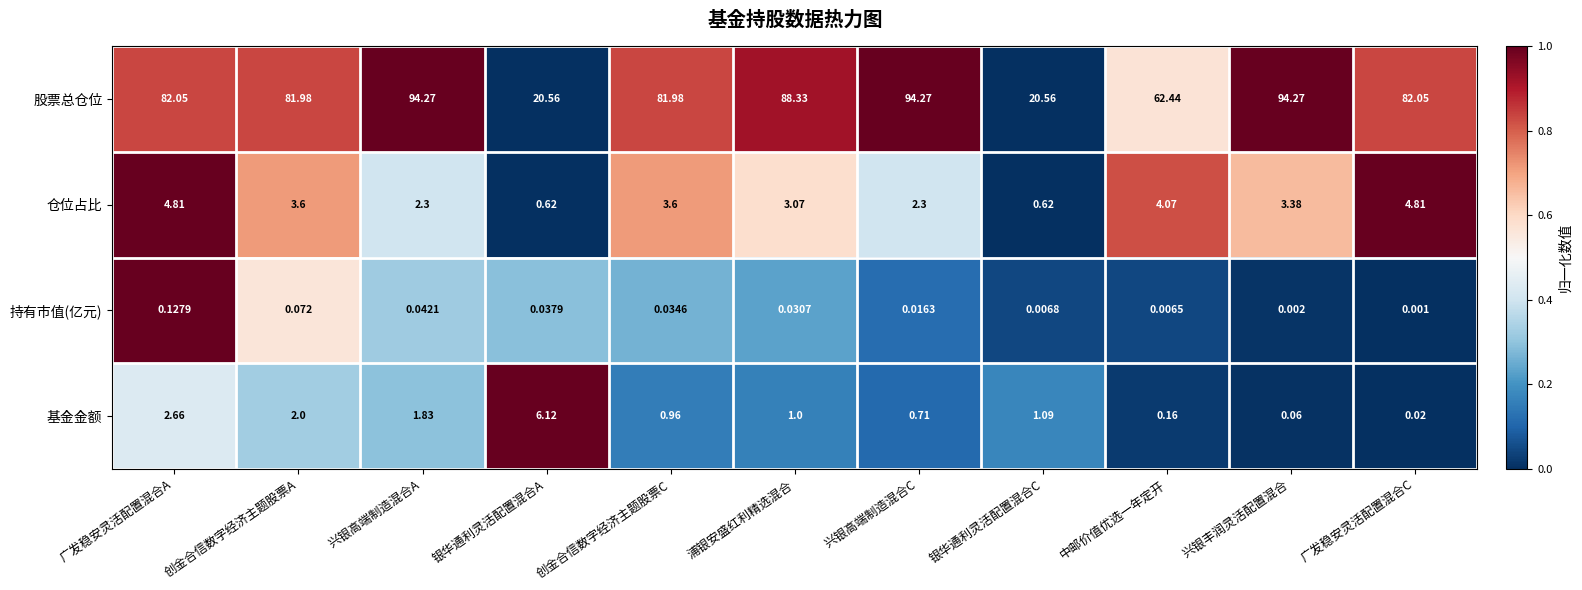

At which category is the sum across all series the highest?

兴银高端制造混合A